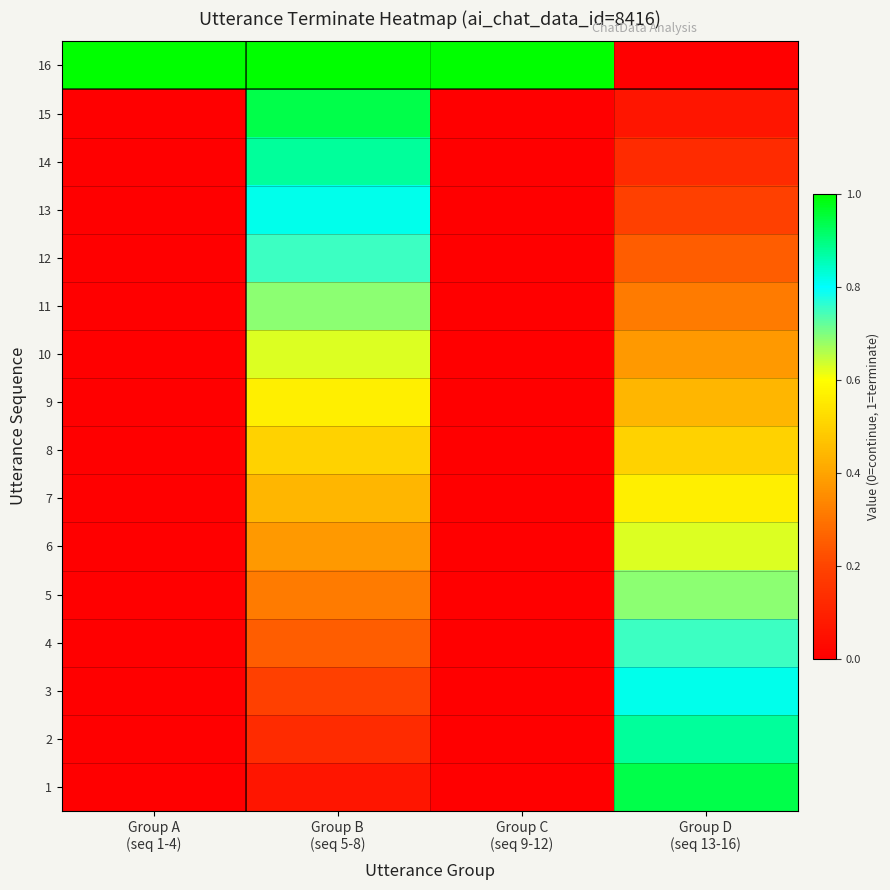

Which category has the lowest value across all series?

Group A
(seq 1-4)